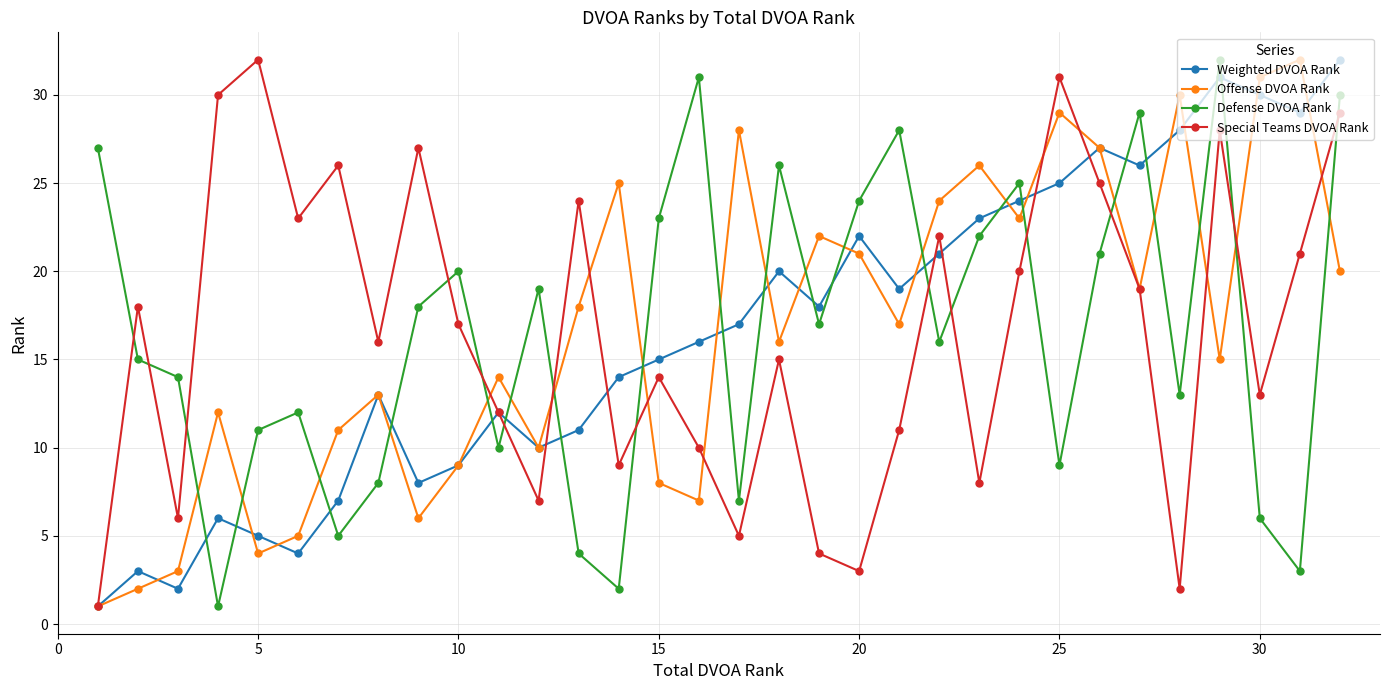

What is the value of the Defense DVOA Rank point at the 25th from the left?

9